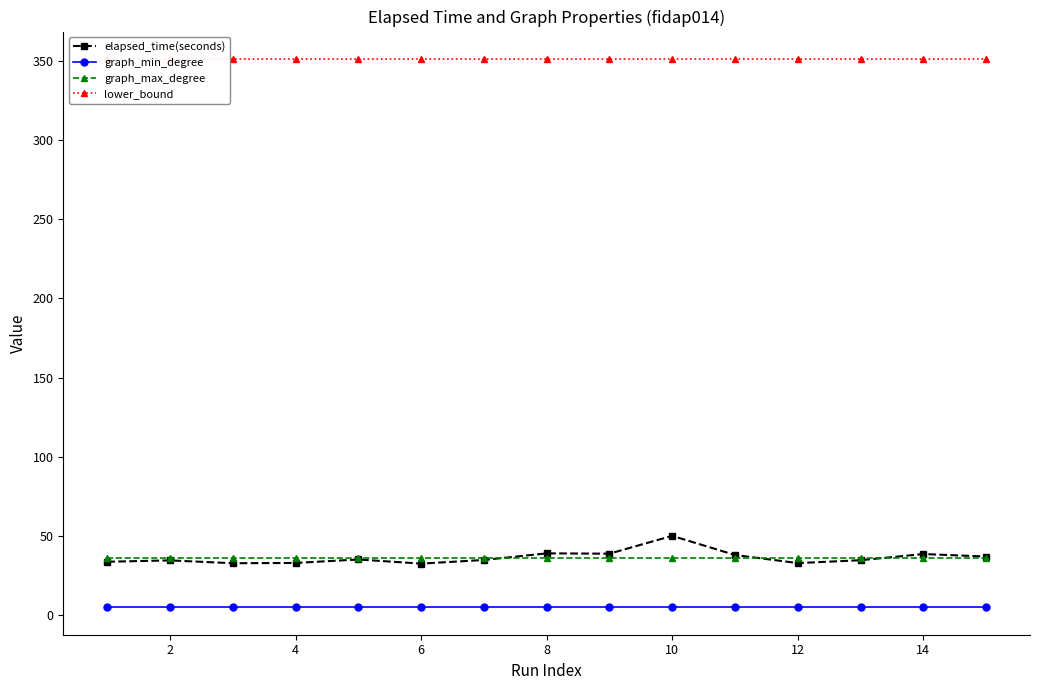

What is the sum of the lower_bound values at 12 and 10?

702.0